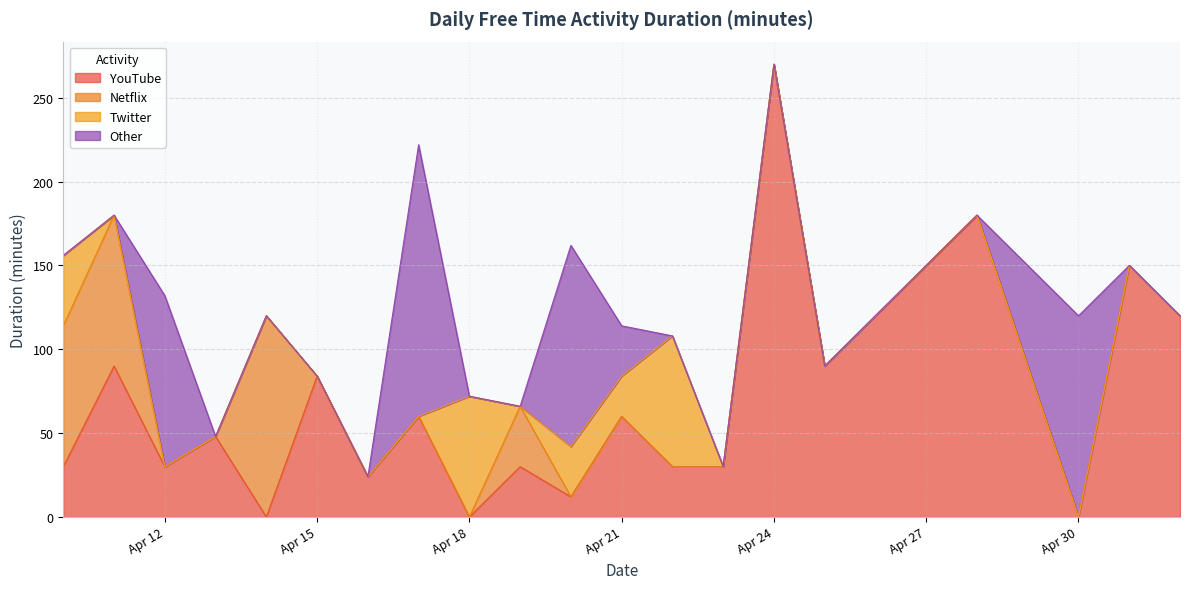

What is the value of the Twitter point at the 1st from the left?

42